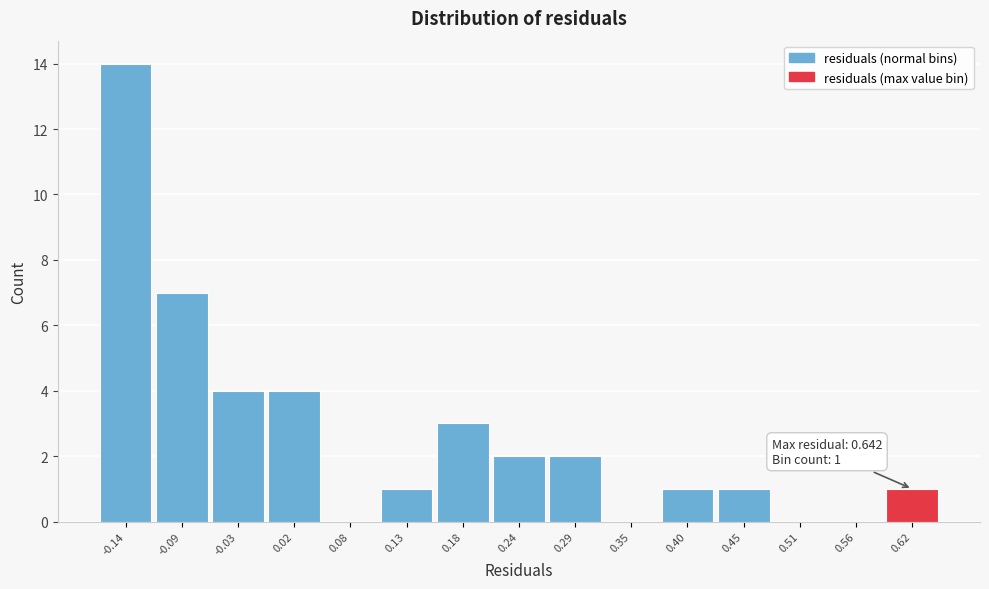

Over which range of the x-axis is the bar tallest?

-0.17 to -0.11